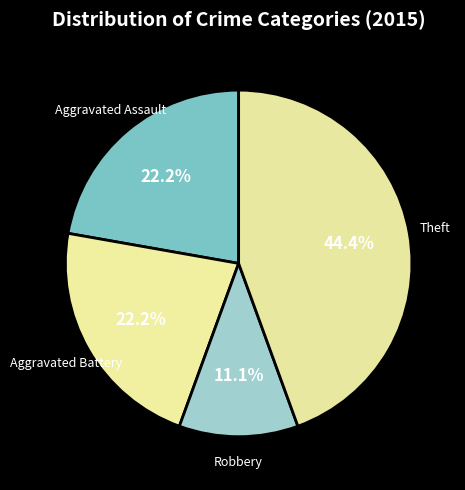

To the nearest percent, what is the difference between the largest and smallest slice percentages?

33%